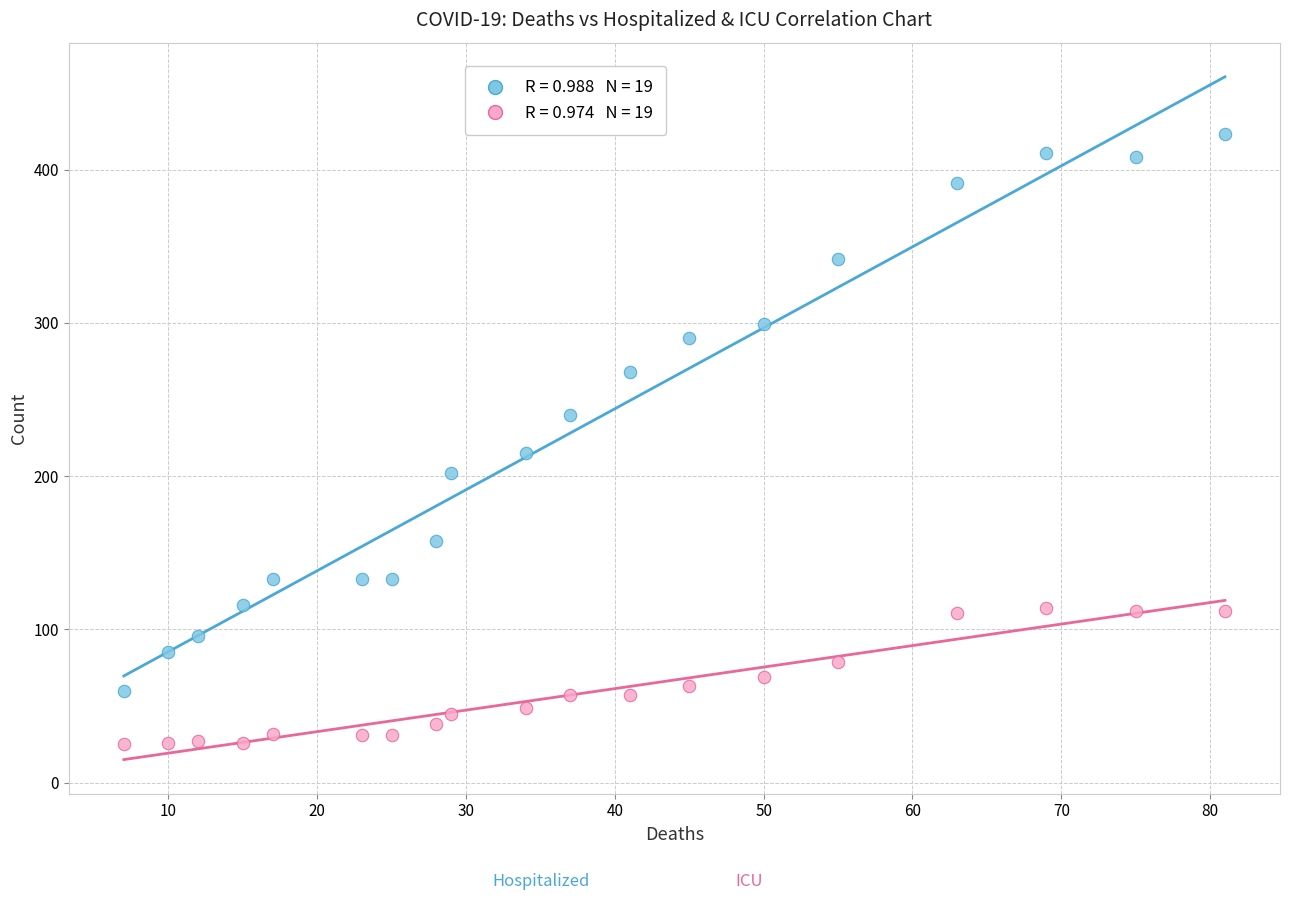

Across all series, what Y value is closest to 224?

215